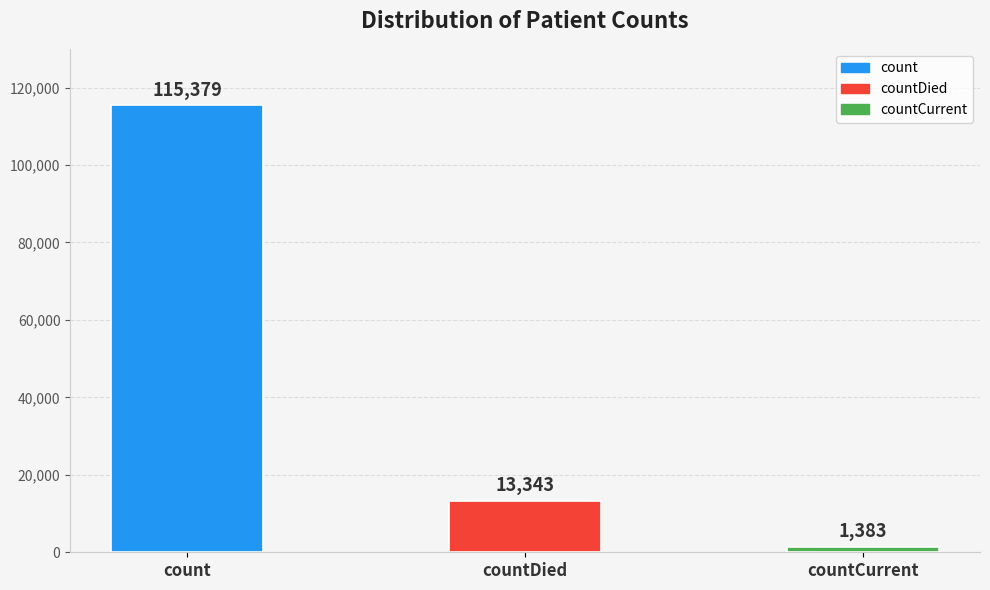

What is the value of the 2nd bar from the left?

13343